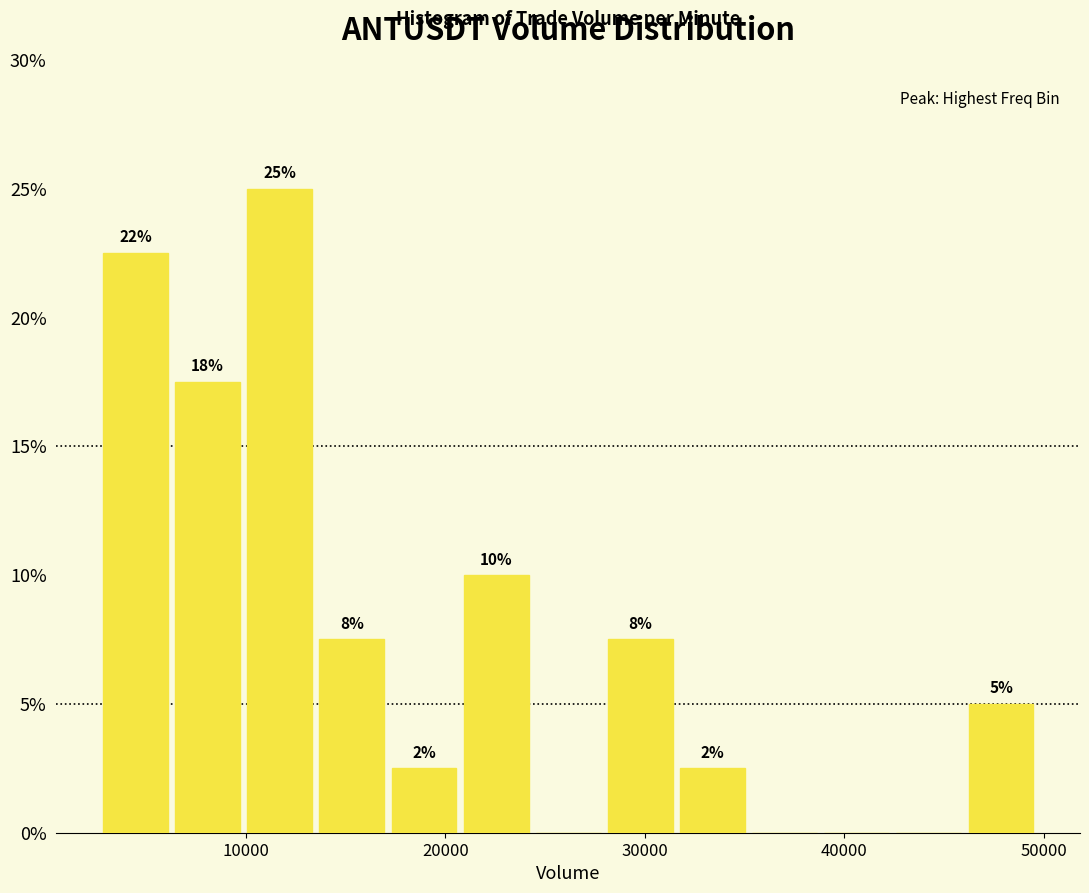

Around what value on the x-axis is the tallest bar? Give the approximate position of its centre, as read against the axis.

12000